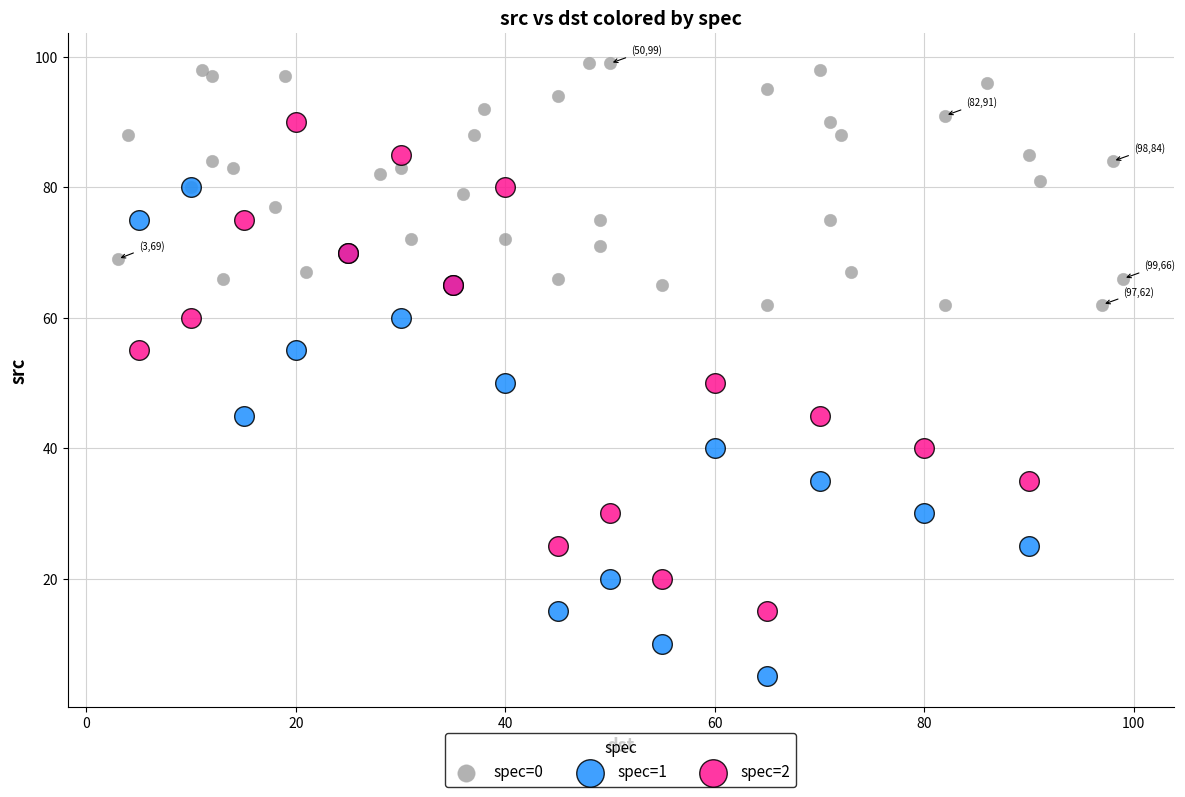

Which series contains the highest Y value?

spec=0